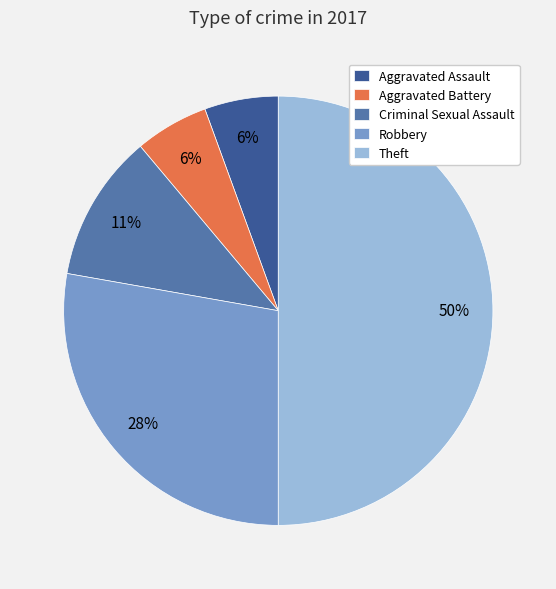

To the nearest percent, what percentage of the pie is Robbery?

28%